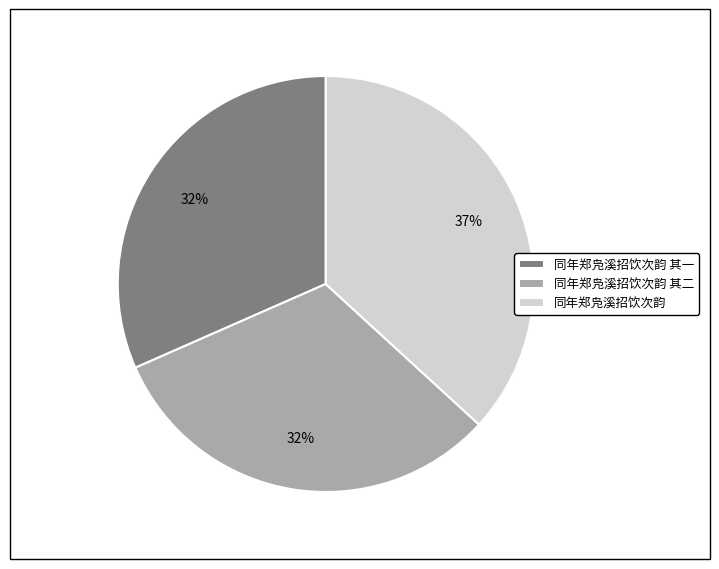

Is the sum of 同年郑凫溪招饮次韵 and 同年郑凫溪招饮次韵 其一 greater than half?

Yes